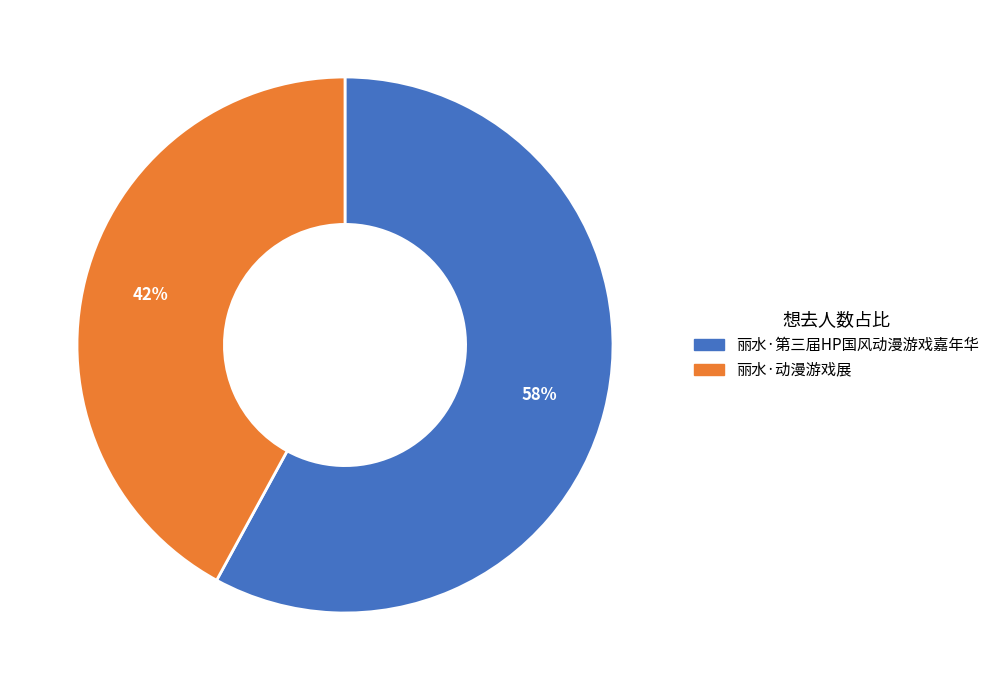

True or false: 丽水·第三届HP国风动漫游戏嘉年华 accounts for 51% of the total.

False